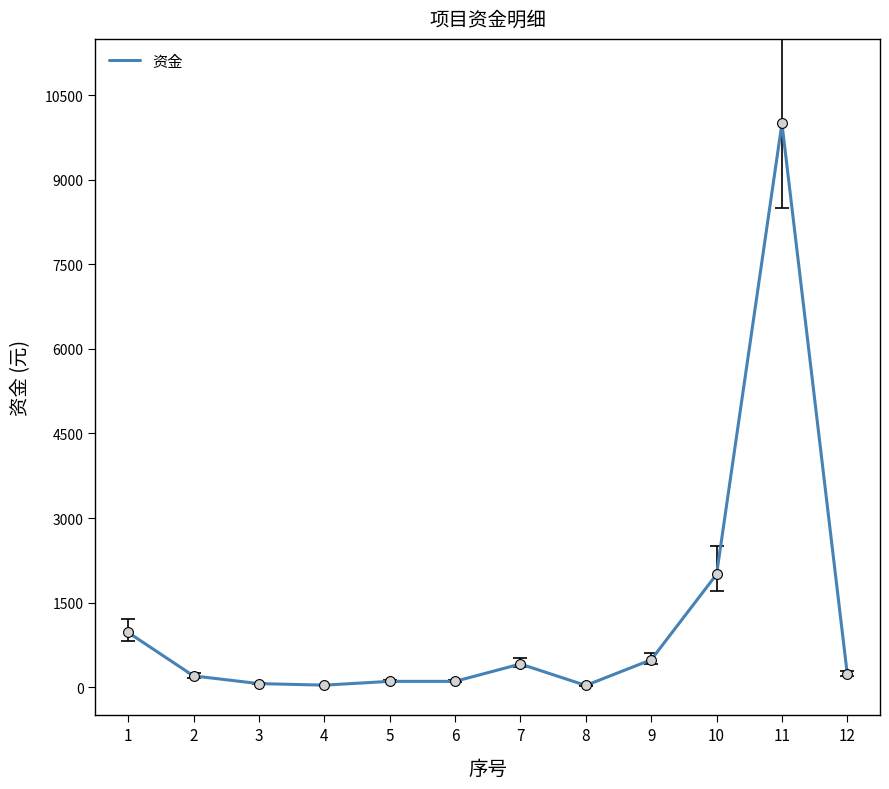

What is the ratio of the value at 8 to the value at 12?

0.1